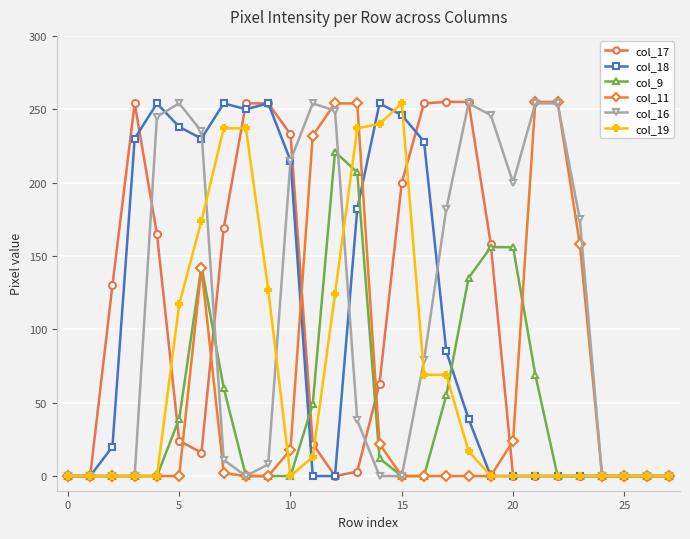

What is the greatest value displayed?

255